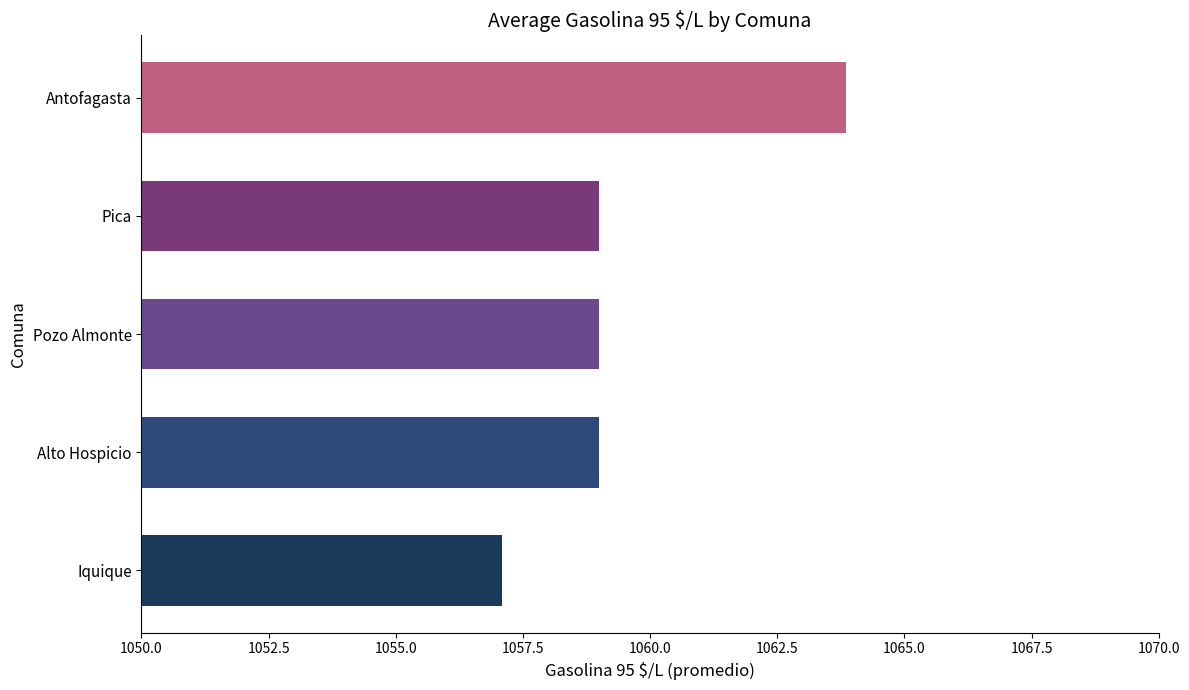

What is the average value?

1059.6